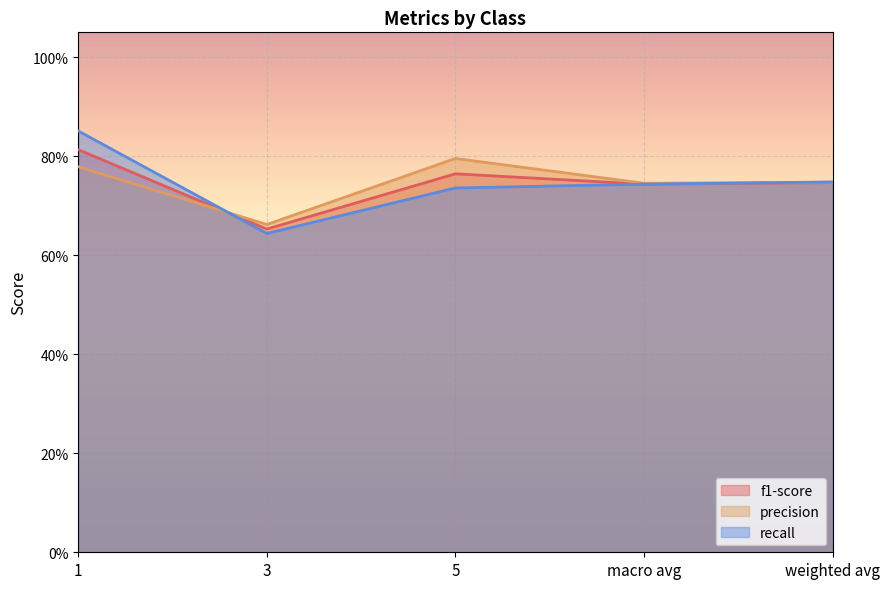

Between macro avg and weighted avg, which series saw the biggest shift?

recall